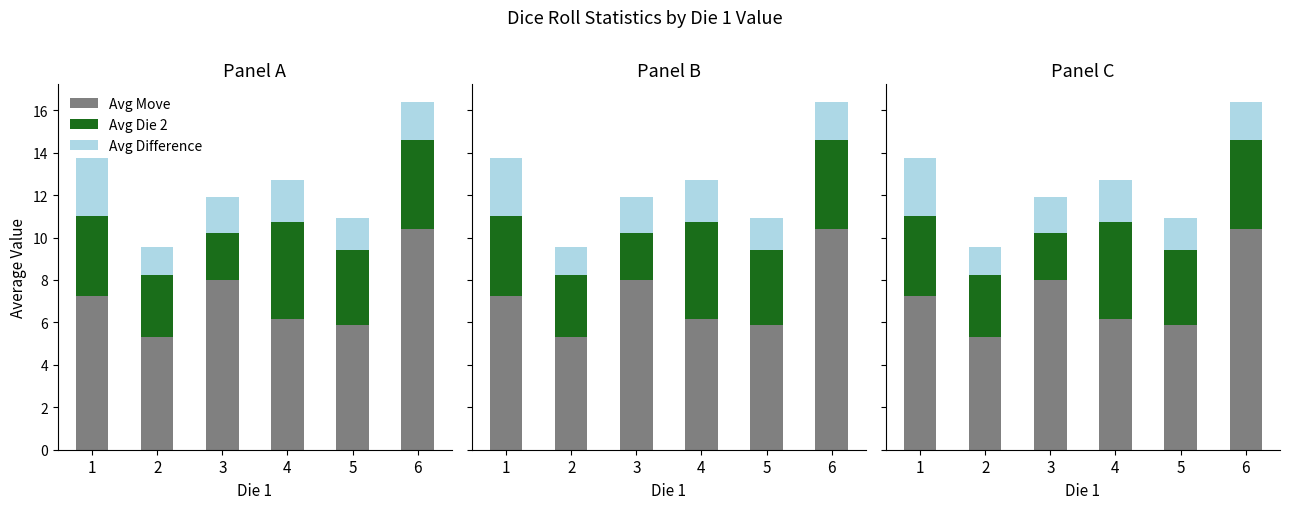

The Avg Difference series shows 1.1 at 3. True or false?

False